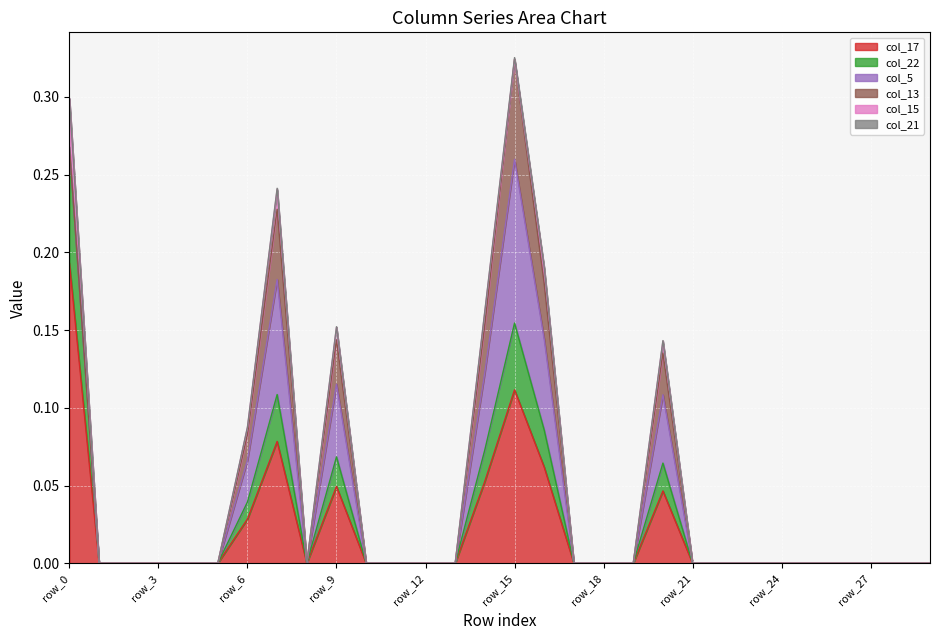

True or false: col_22 and col_13 intersect in this chart.

False